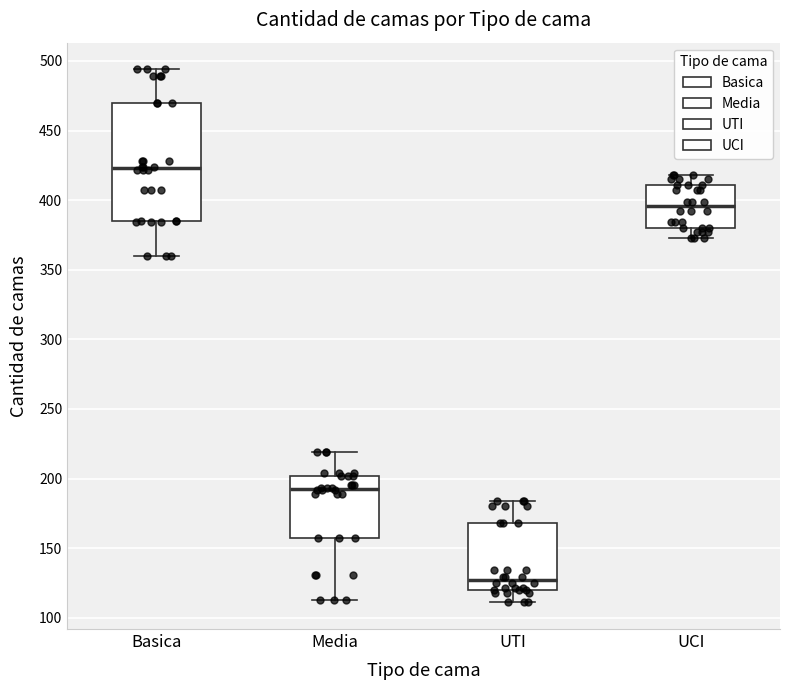

Where does the median line of the box for Media sit on the y-axis? The values are not printed on the chart, so give them approximately, as read against the axis.

195